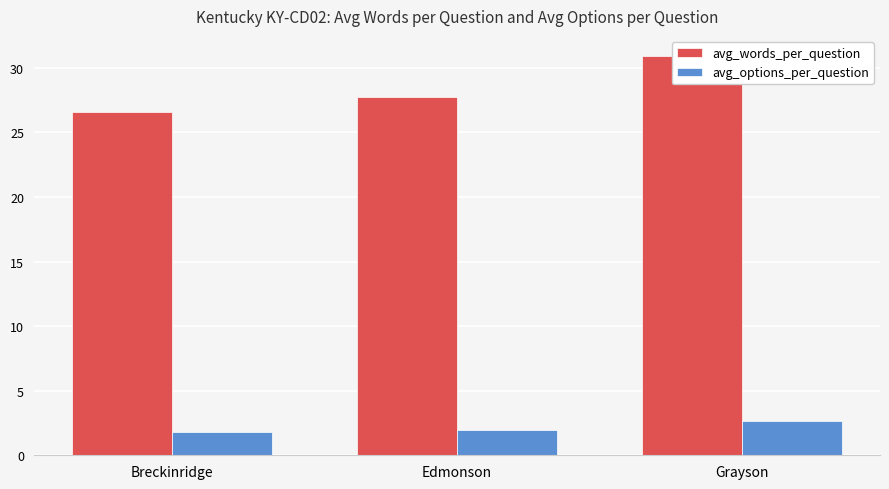

Where is avg_options_per_question nearest to the value 2?

Edmonson